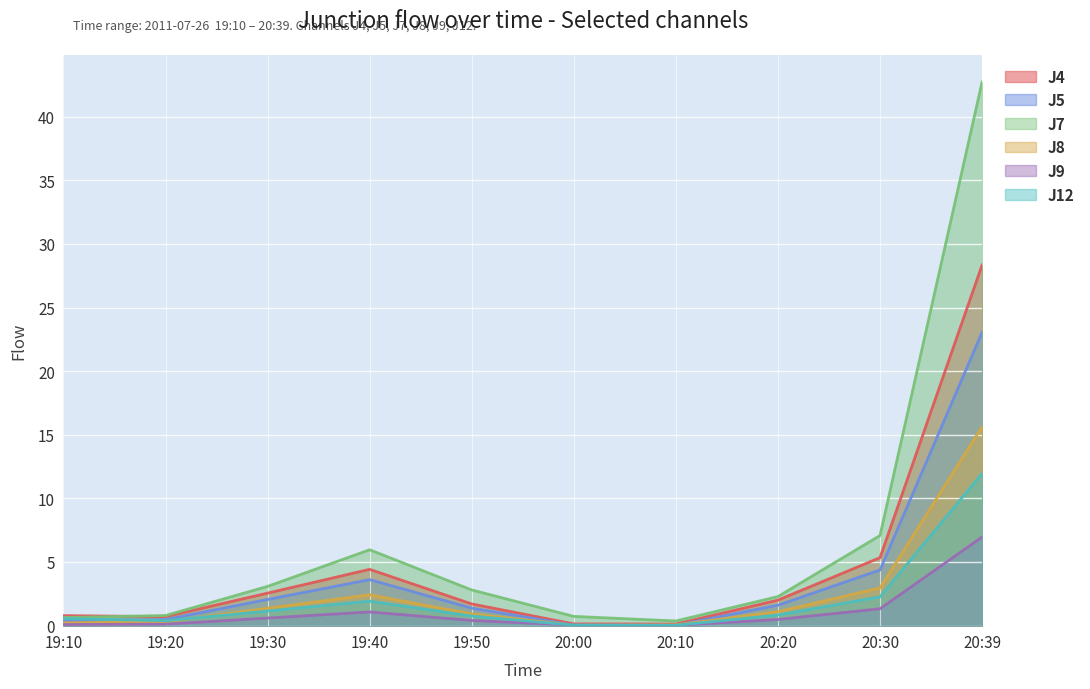

Which series has the largest total across all categories?

J7